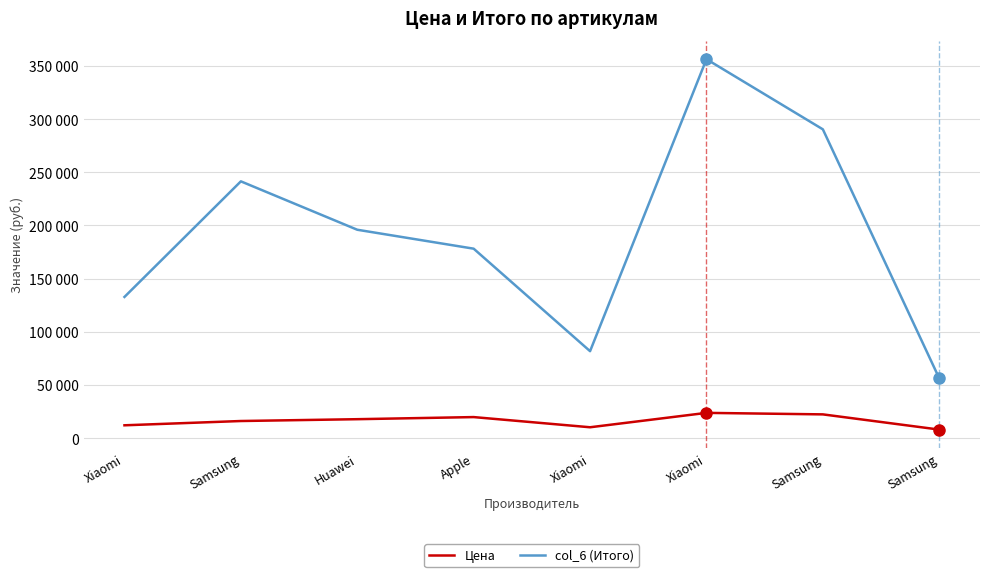

At how many categories does at least one series exceed 140290?

5